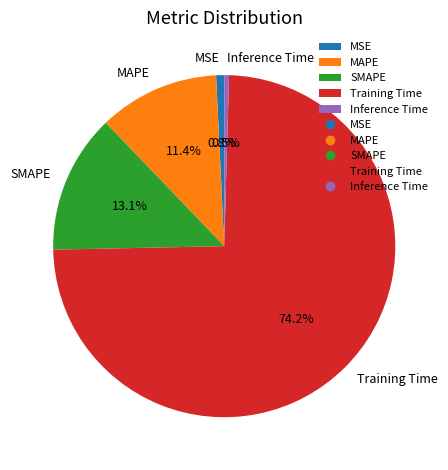

Which slice is the largest?

Training Time